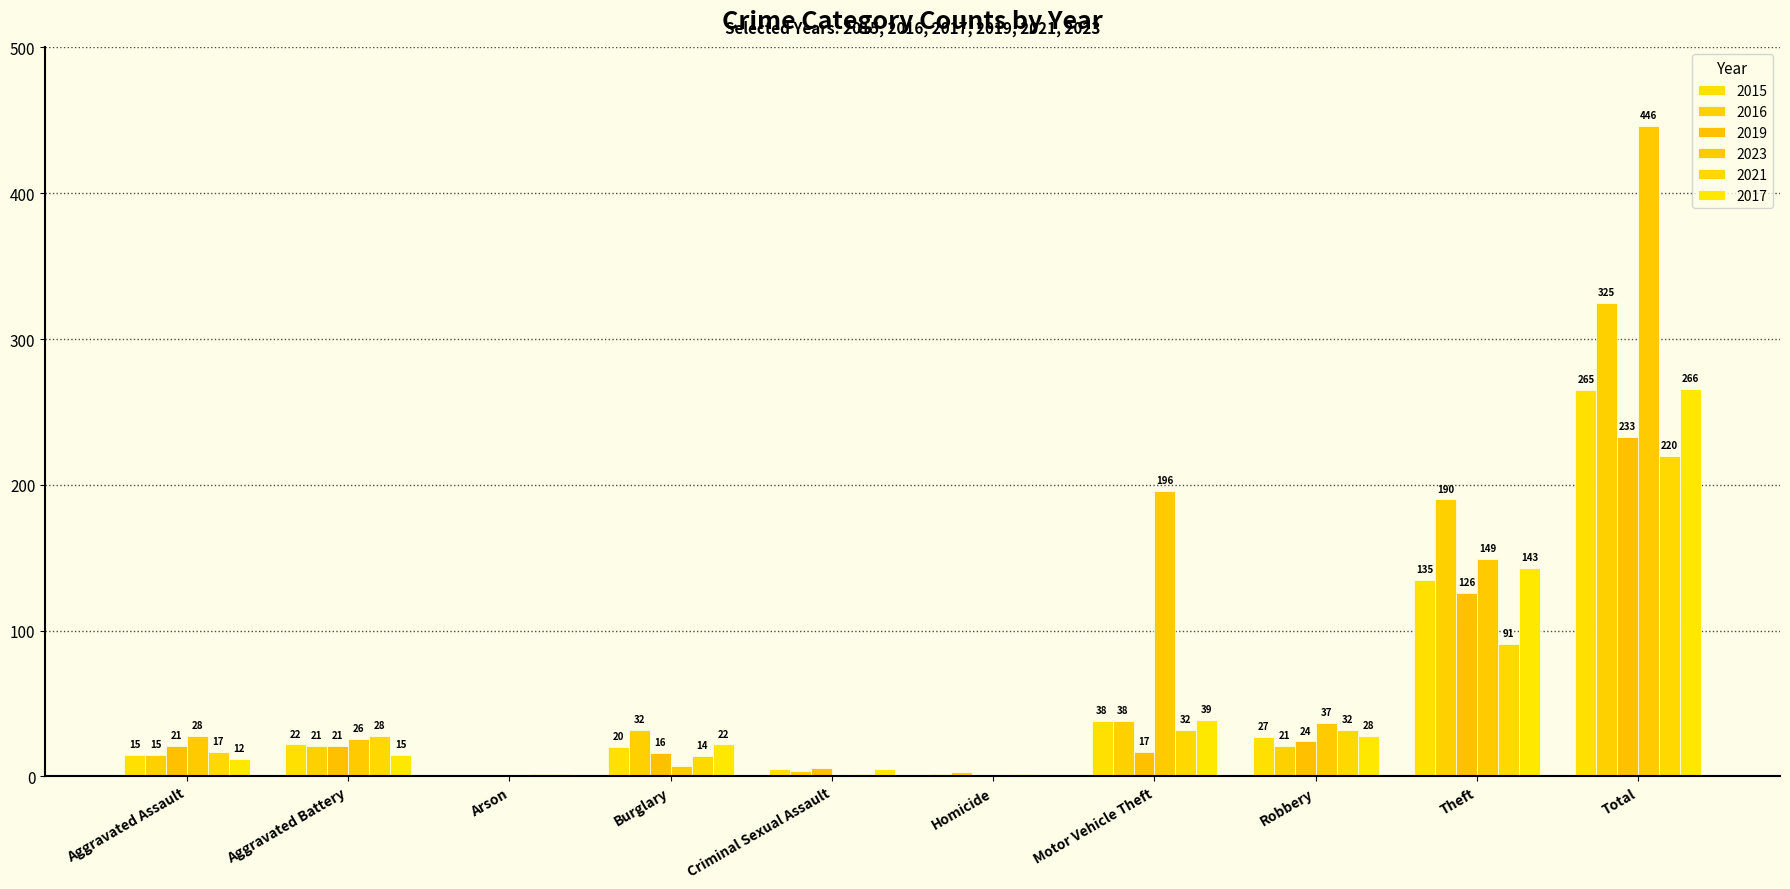

At Criminal Sexual Assault, list the series in order from largest to smallest.

2019, 2015, 2017, 2016, 2021, 2023